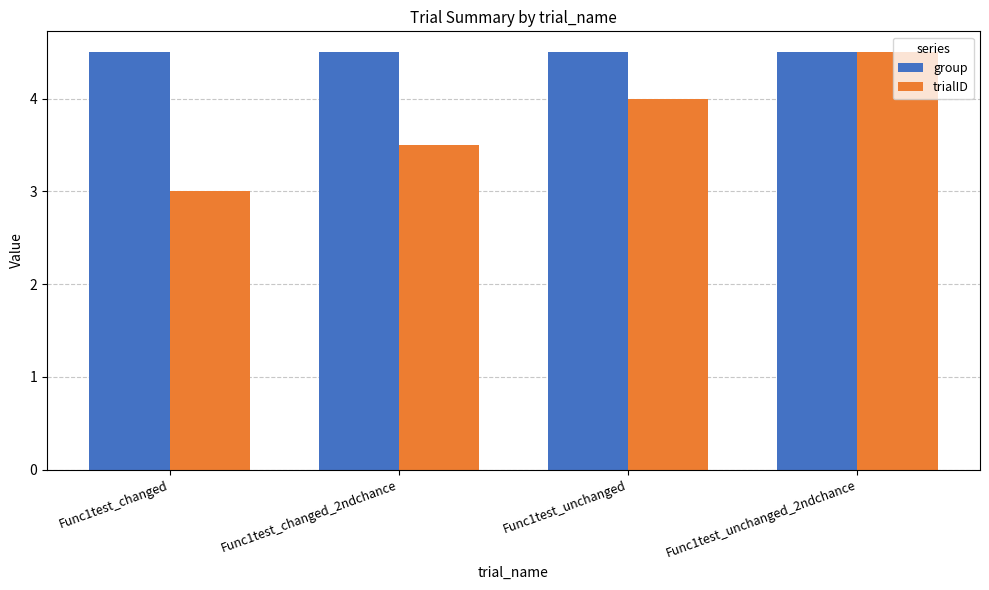

What is the smallest value displayed?

3.0